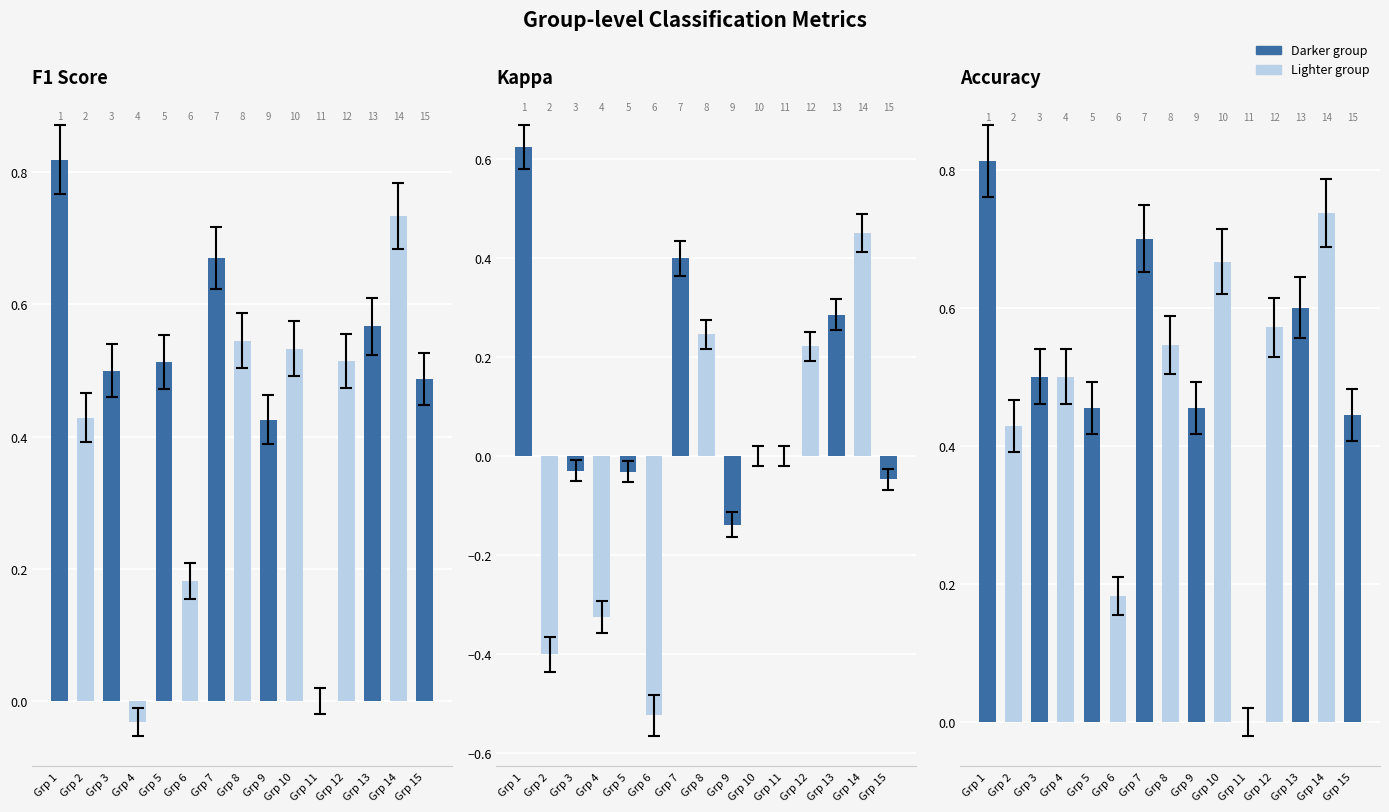

What is the value of the accuracy bar at the 1st from the left?

0.8